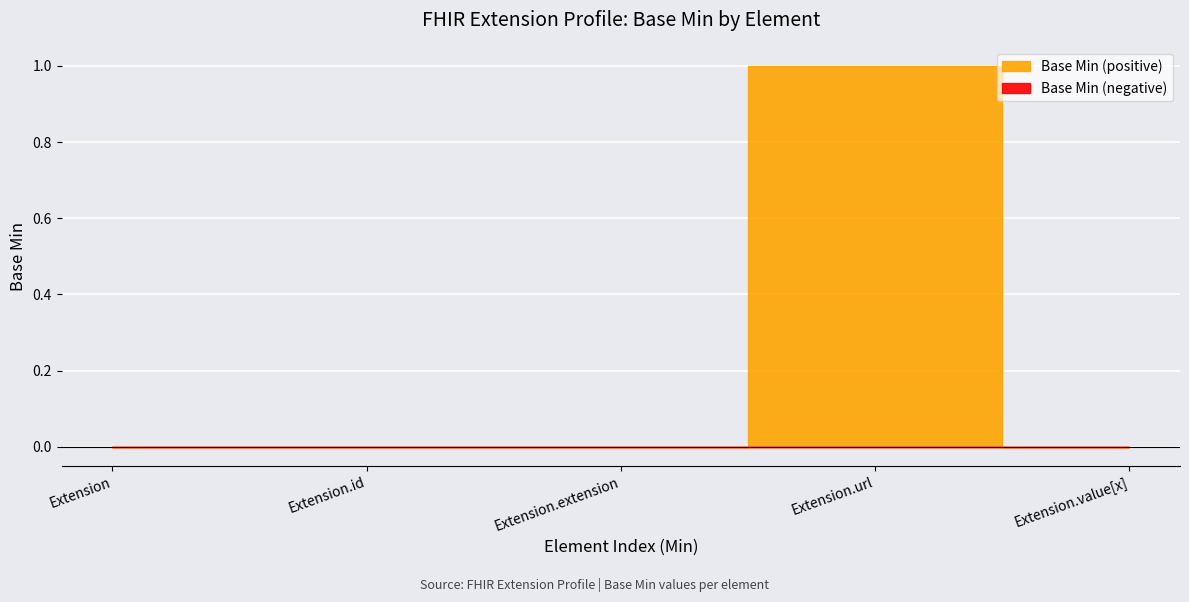

What is the change in value from Extension.url to Extension.value[x]?

-1